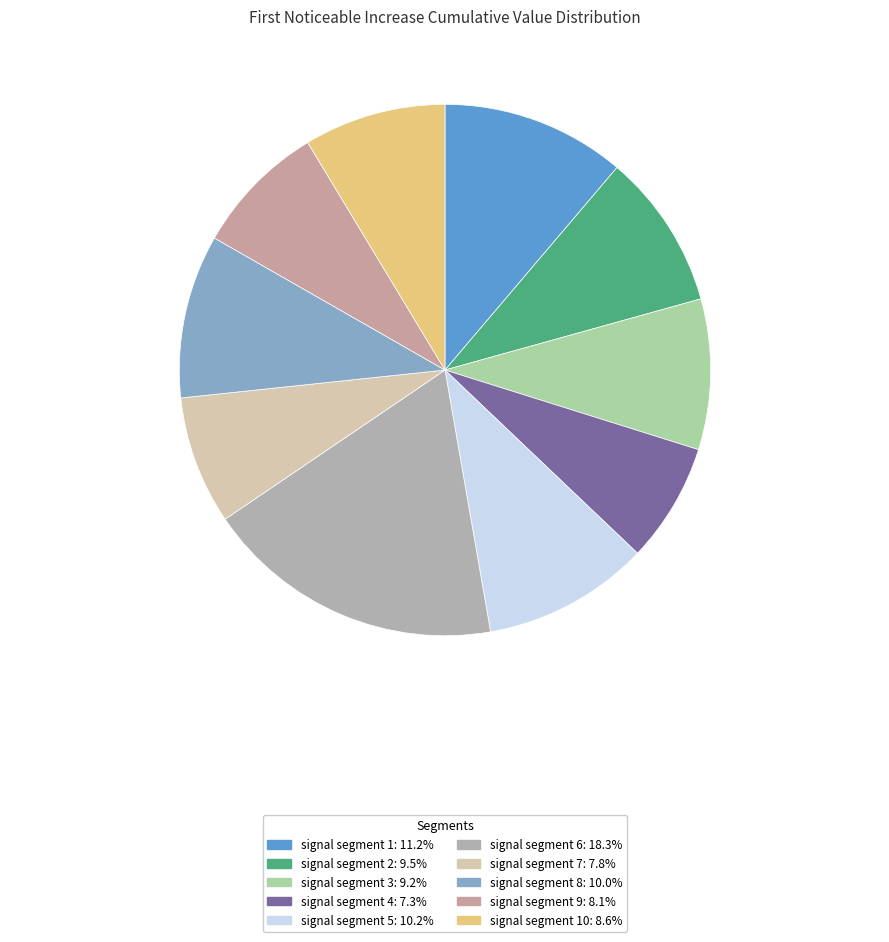

How many segments does this pie chart have?

10